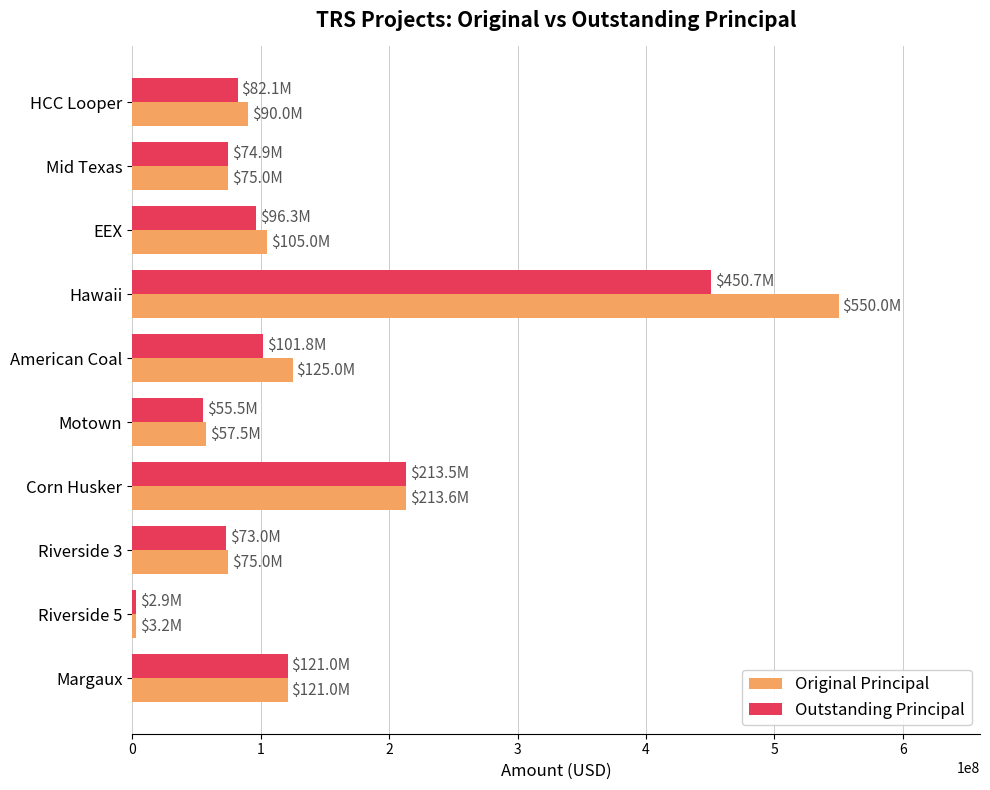

Which series has the widest spread of values?

Original Principal